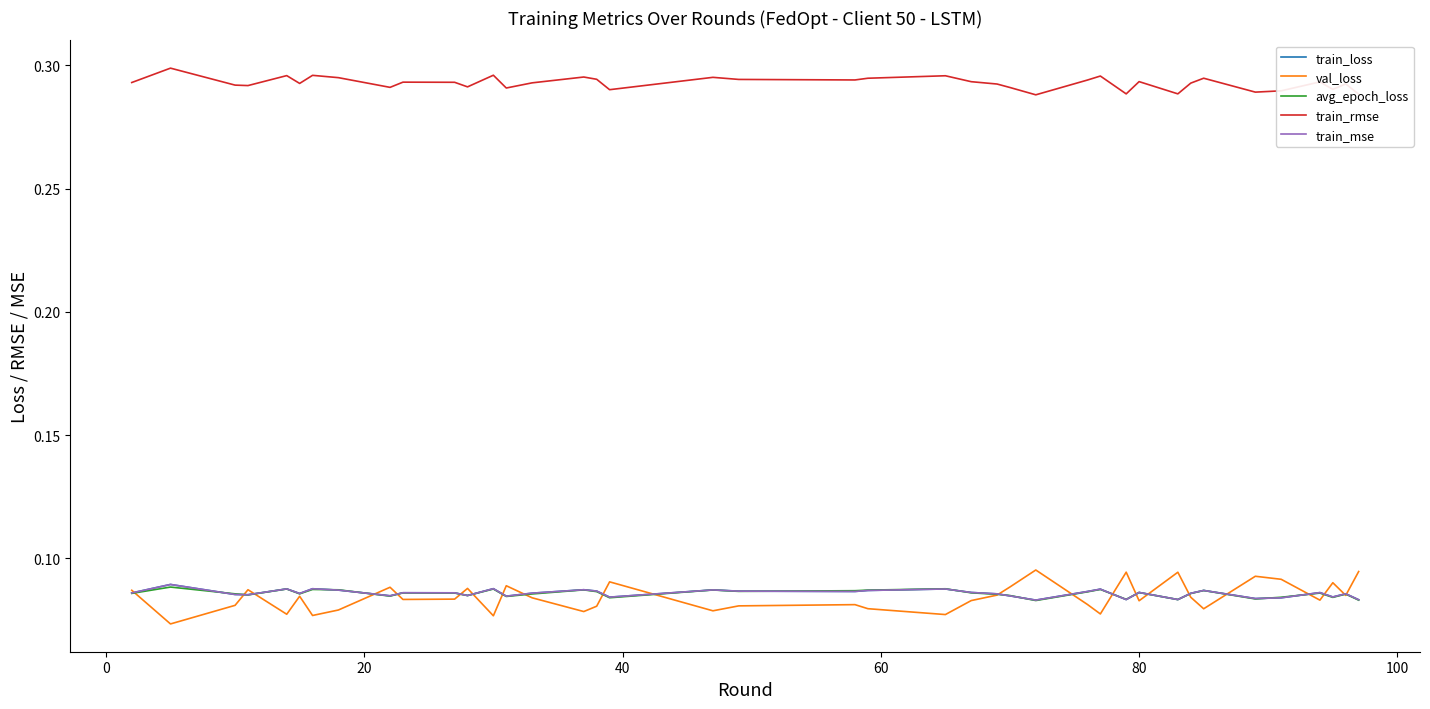

Which series has the largest total across all categories?

train_rmse